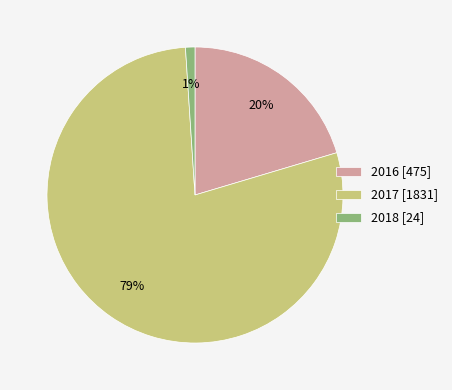

To the nearest percent, what is the average slice percentage?

33%